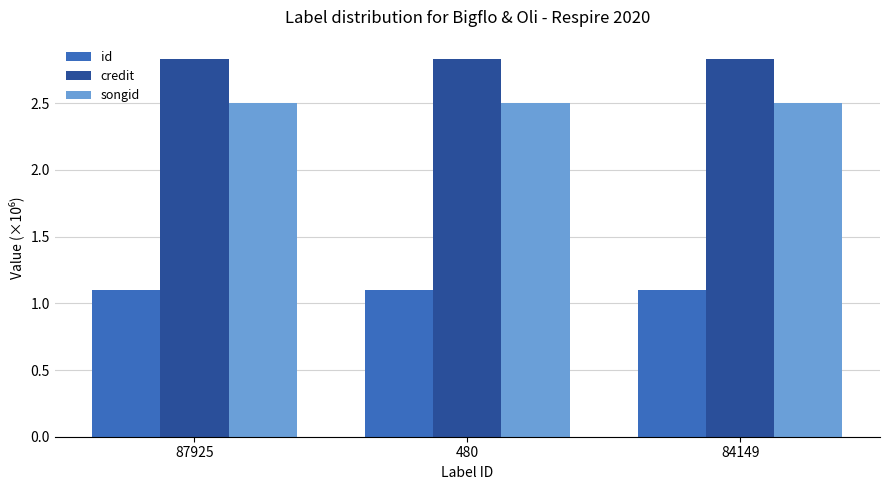

The songid series shows 1.2 at 480. True or false?

False